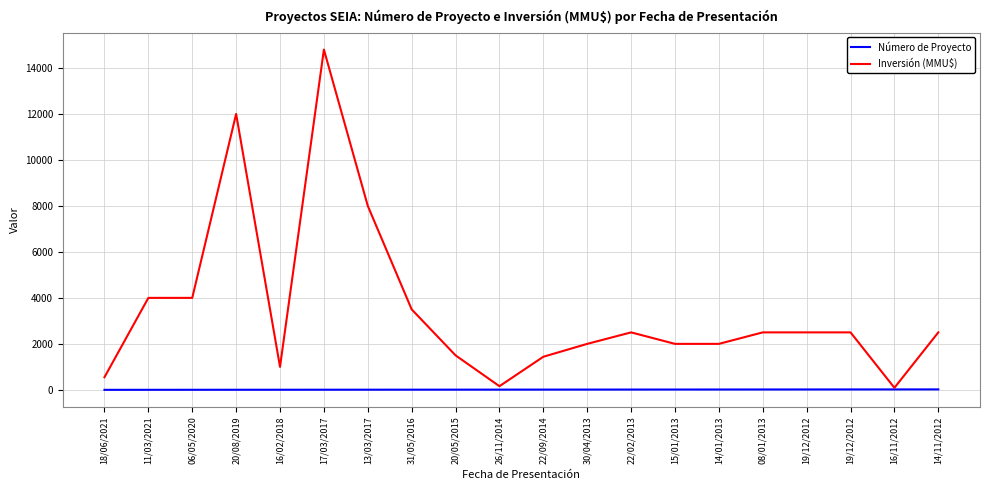

Does the chart display data point markers on the line(s)?

No